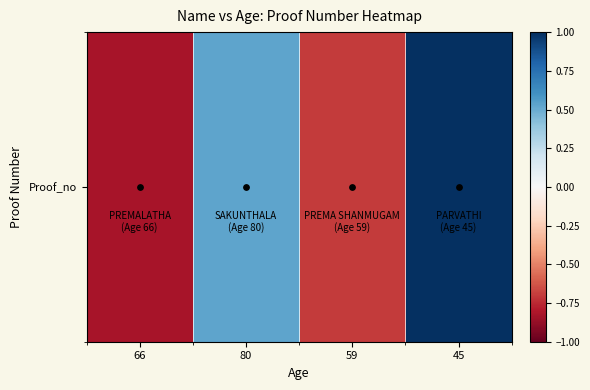

Between 80 and 45, which is larger?

45